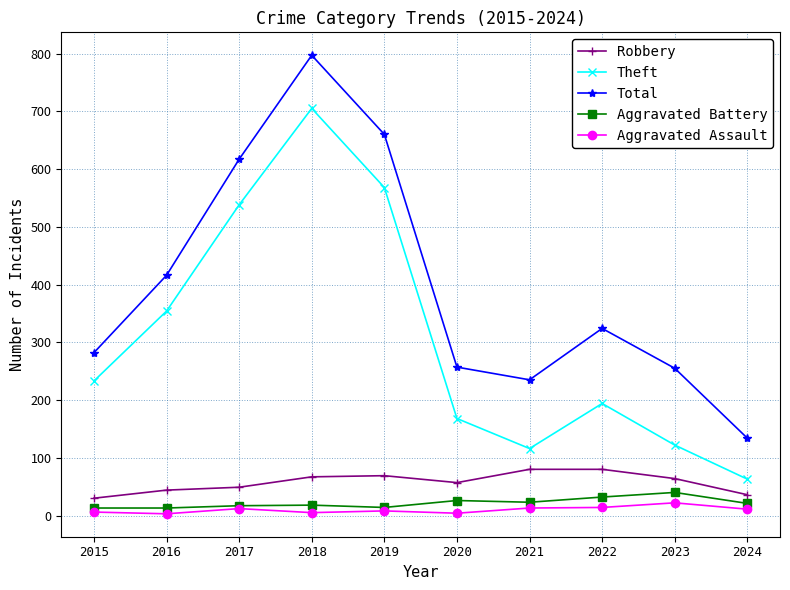

Which series has the largest range (max minus min)?

Total